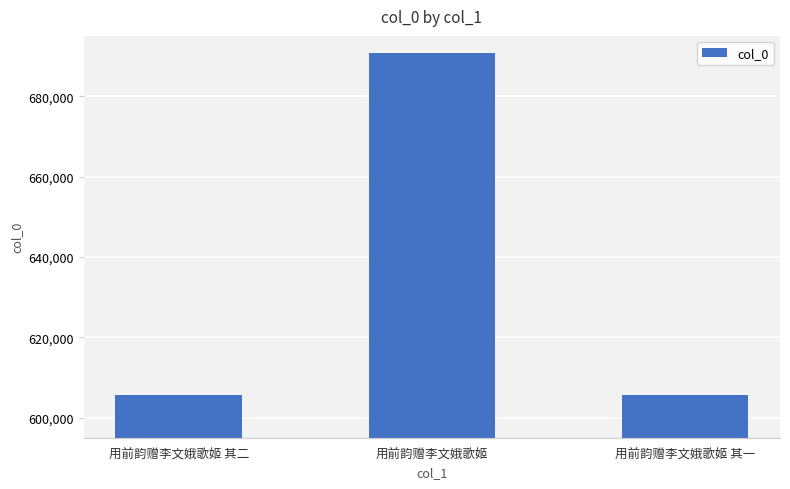

The chart shows a value of 850308 at 用前韵赠李文娥歌姬 其二. True or false?

False